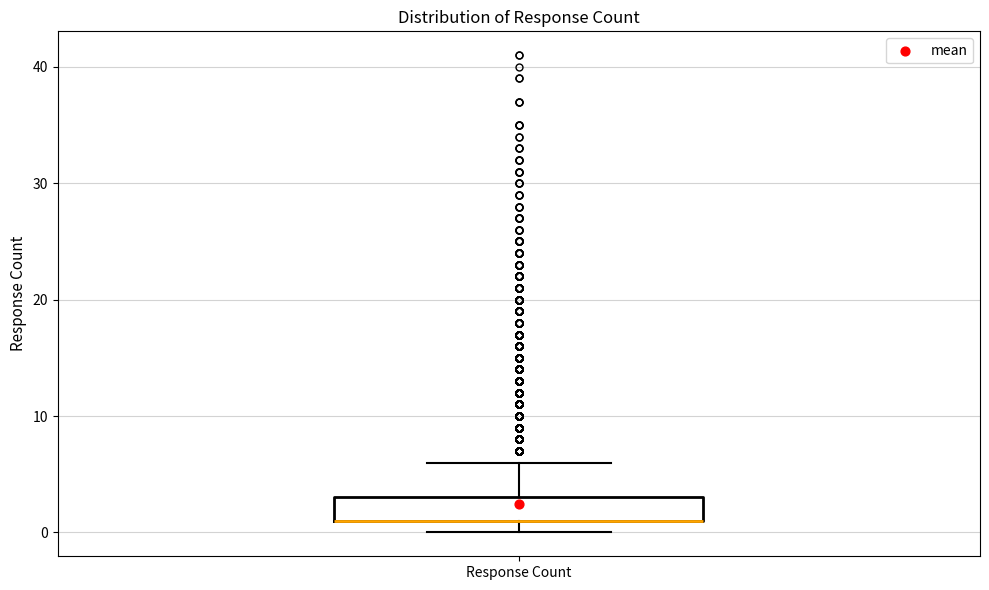

Read this box plot against the y-axis: the position of the median line, the range covered by the box, and the ends of both whiskers. The values are not printed on the chart, so give them approximately, as read against the axis.

median 1 (drawn on the box's lower edge), box 1 to 3, whiskers 0 to 6